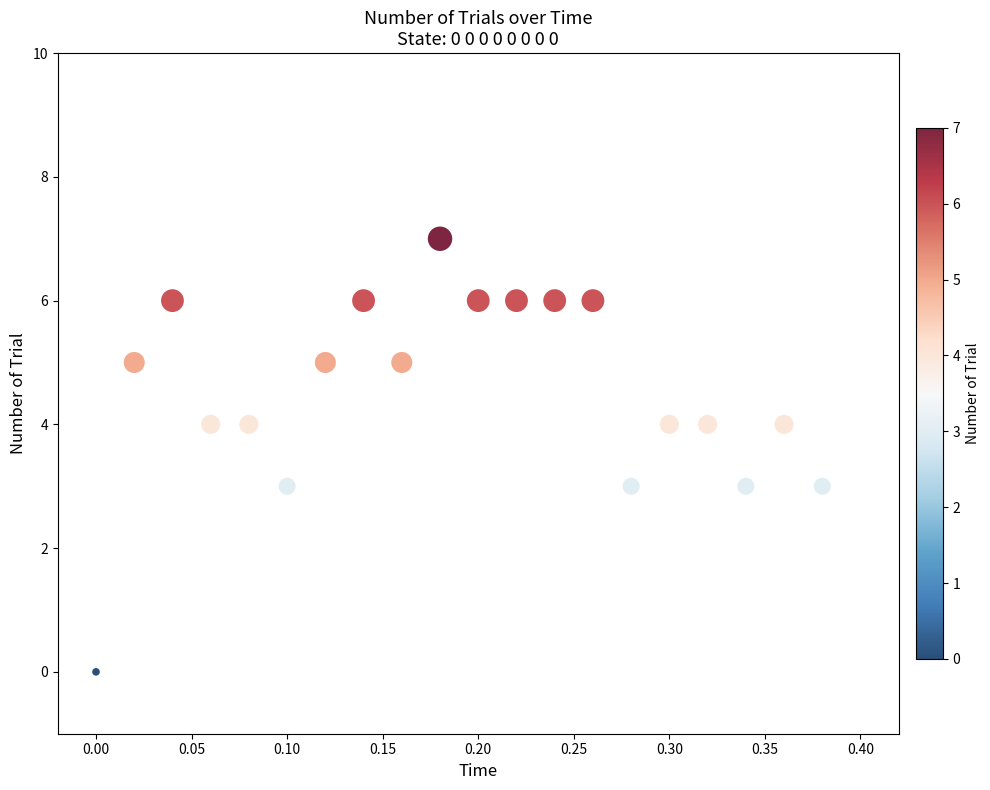

What is the range of Y values (max minus min)?

7